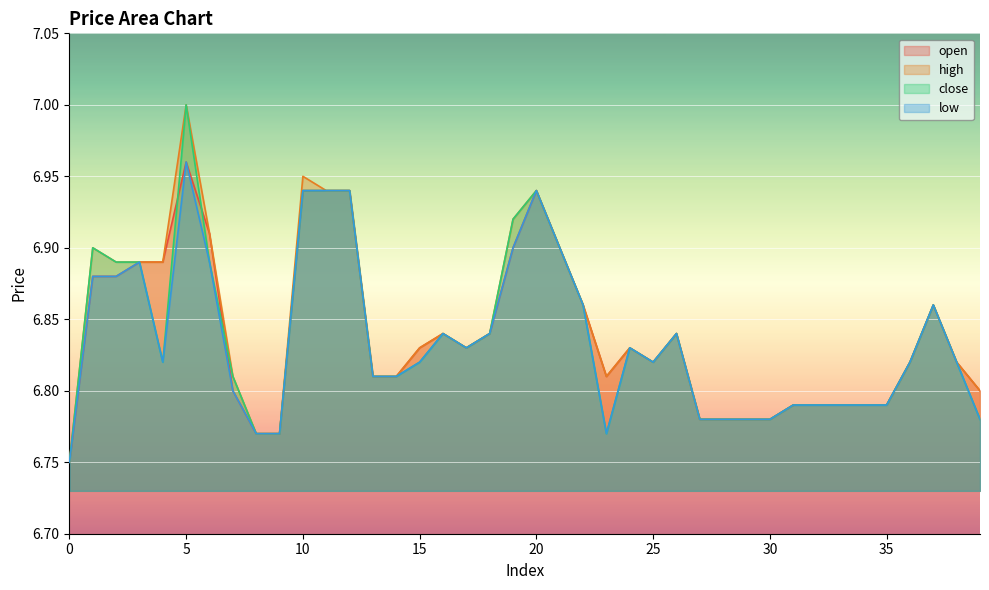

The value of close at 14 is 4.5. True or false?

False